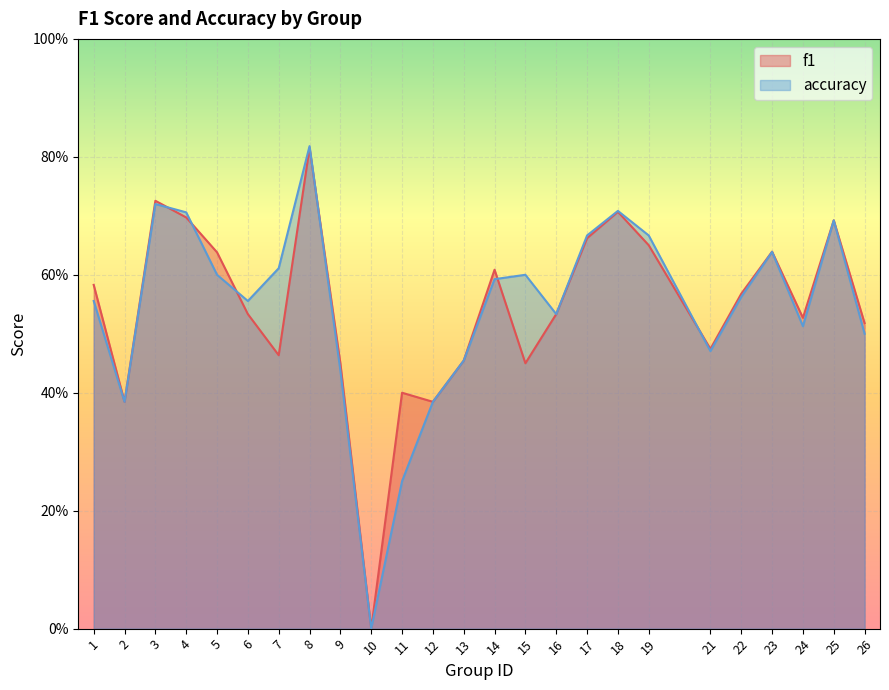

Which category has the highest value across all series?

8